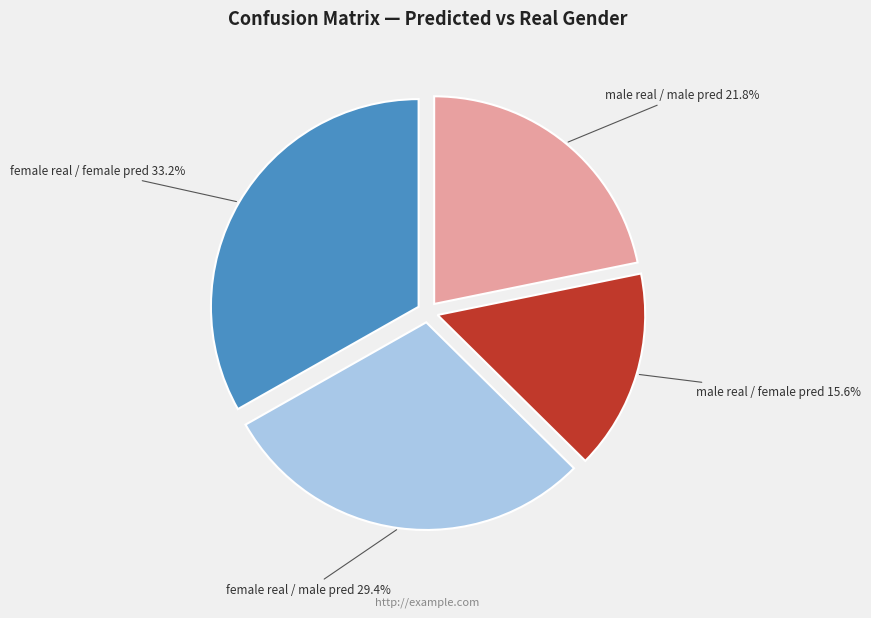

Does any single category account for the majority?

No